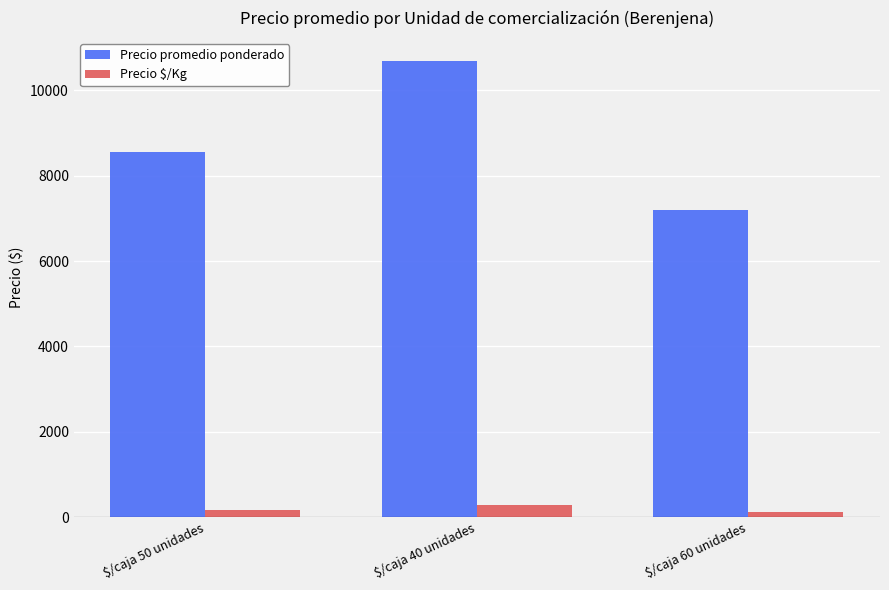

Count the number of categories in the chart.

3